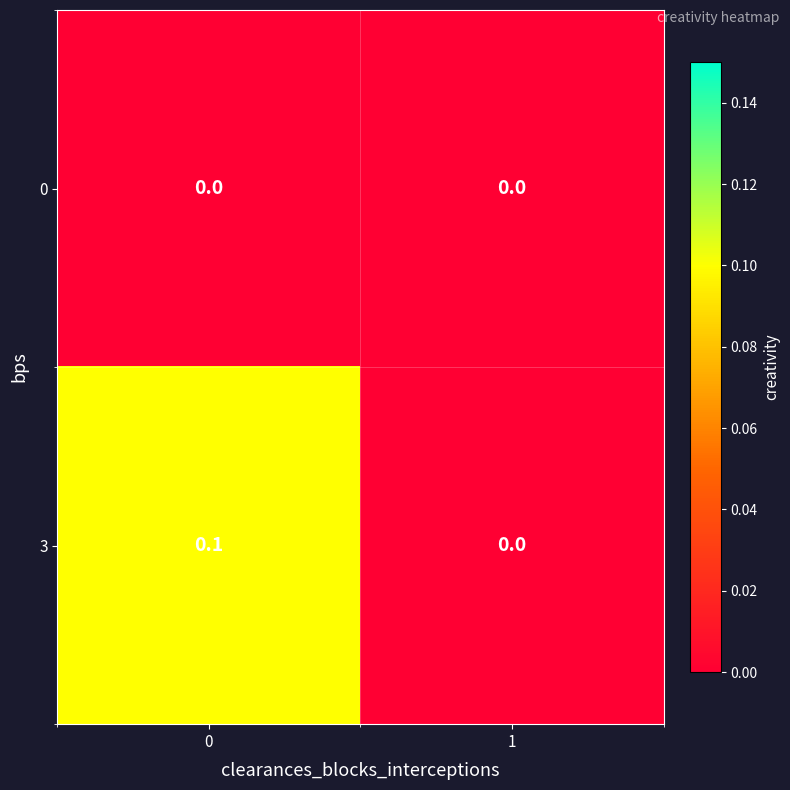

Which series has the largest total across all categories?

3